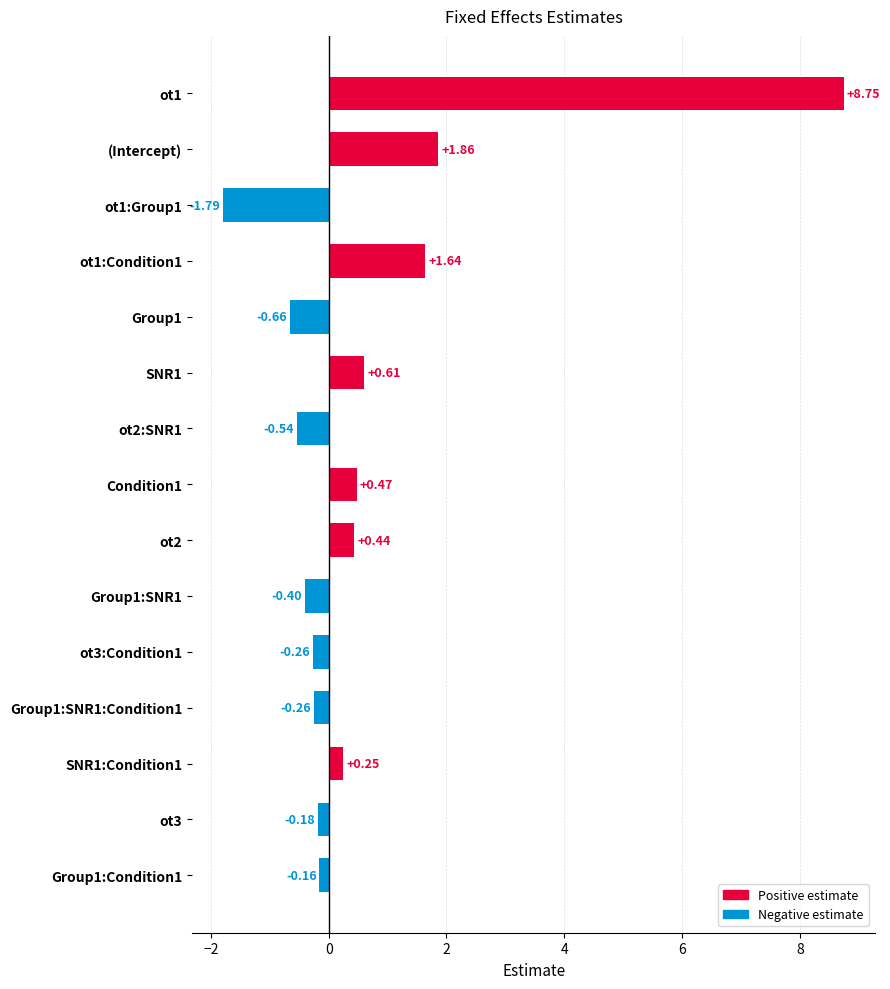

Count the number of categories in the chart.

15